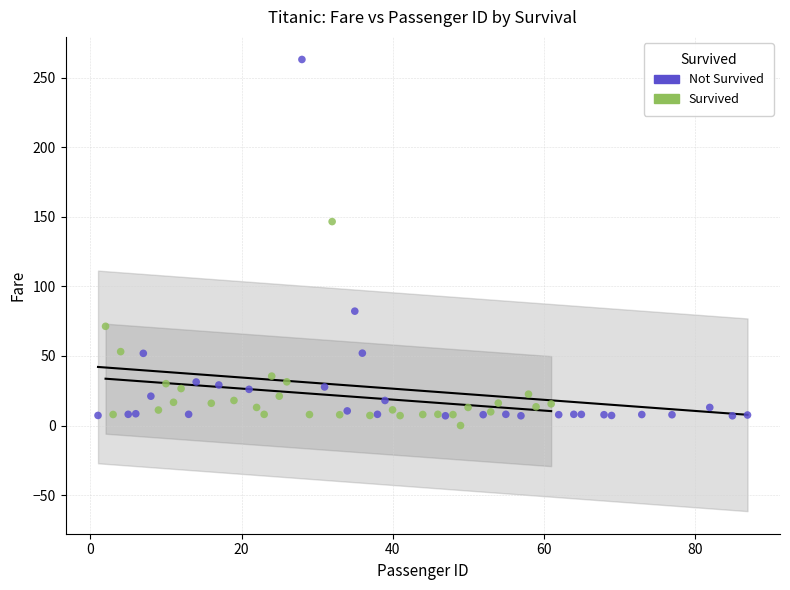

Which series has the largest Y range (max minus min)?

Not Survived